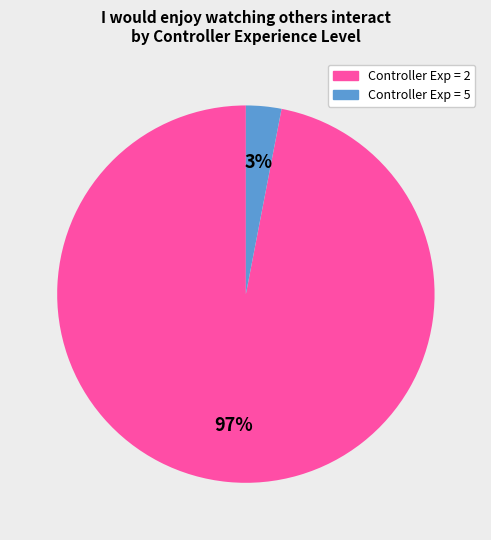

Does any single category account for the majority?

Yes